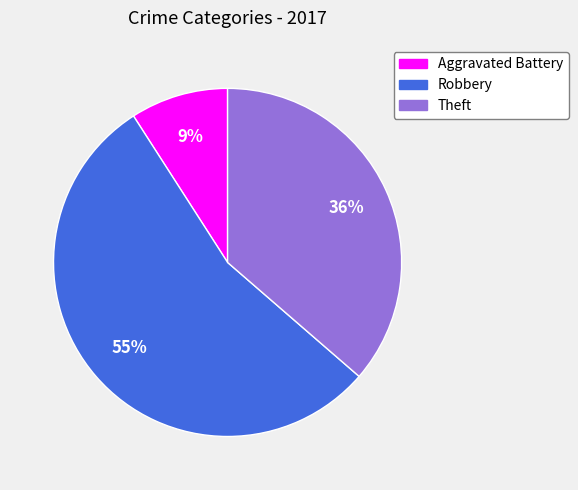

What is the largest slice in the pie chart?

Robbery